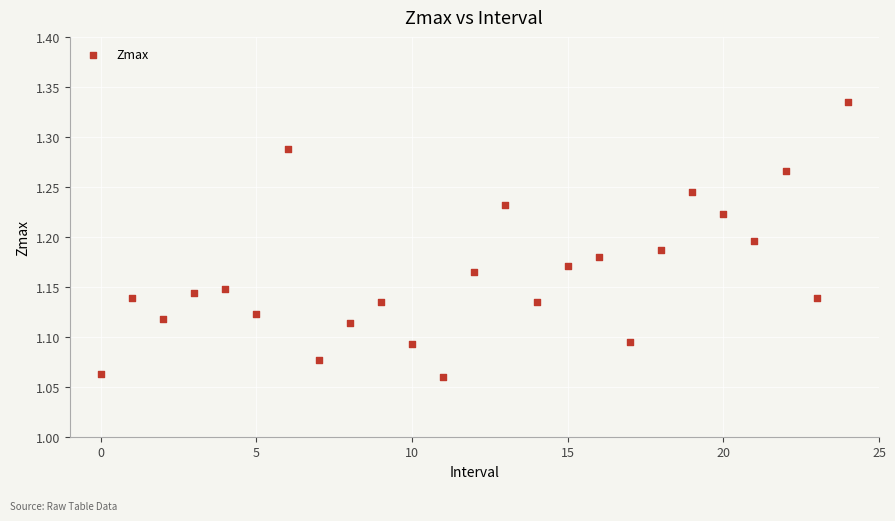

What is the range of Y values (max minus min)?

0.3